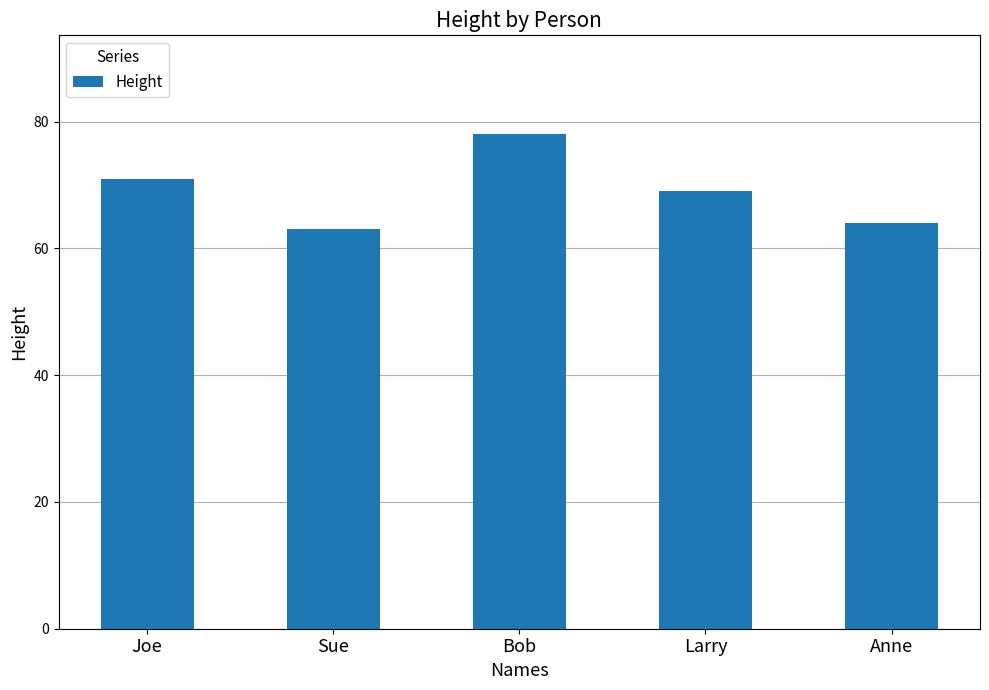

List the labels in order of value, smallest first.

Sue, Anne, Larry, Joe, Bob